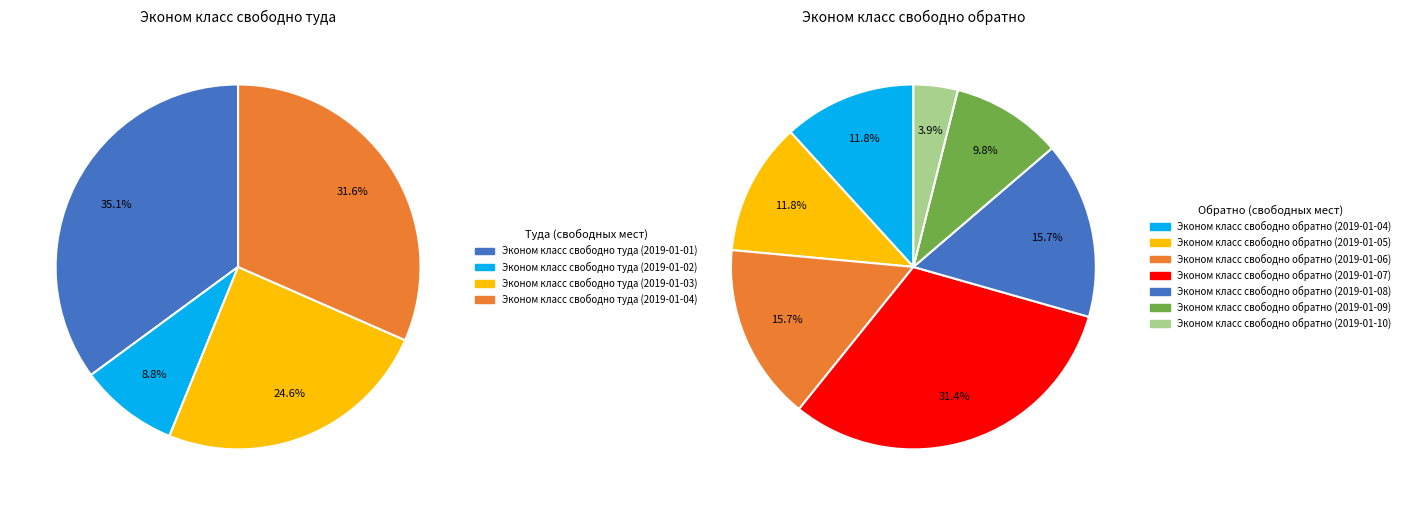

True or false: Эконом класс свободно туда (2019-01-04) accounts for 32% of the total.

True